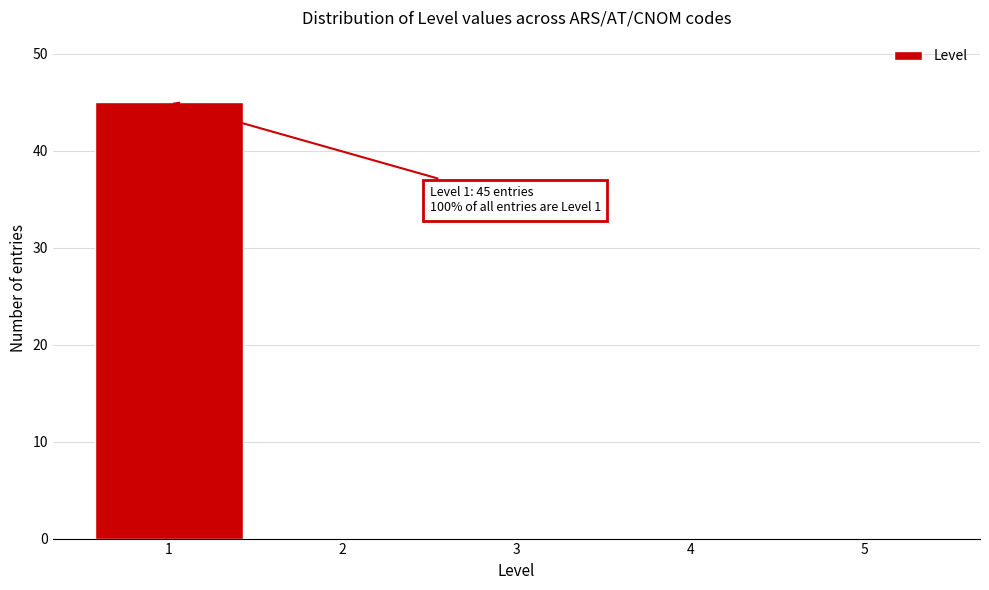

Reading left to right, list all the values displayed in this chart.

1=45	2=0	3=0	4=0	5=0